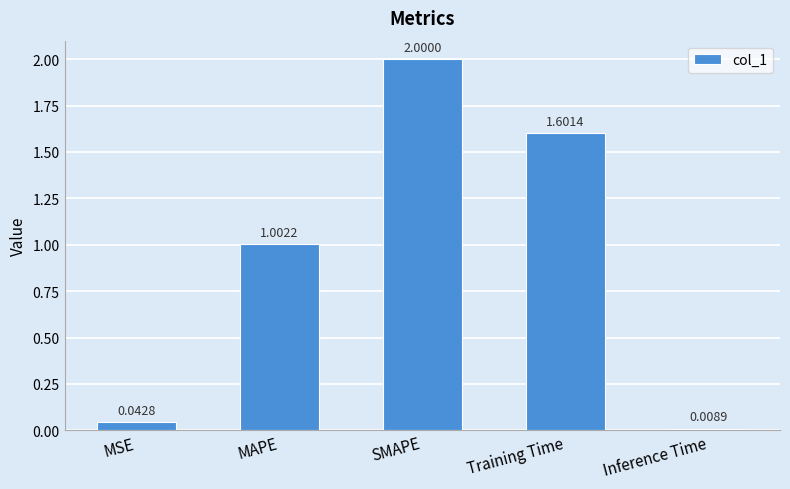

What is the label of the 4th bar from the right?

MAPE